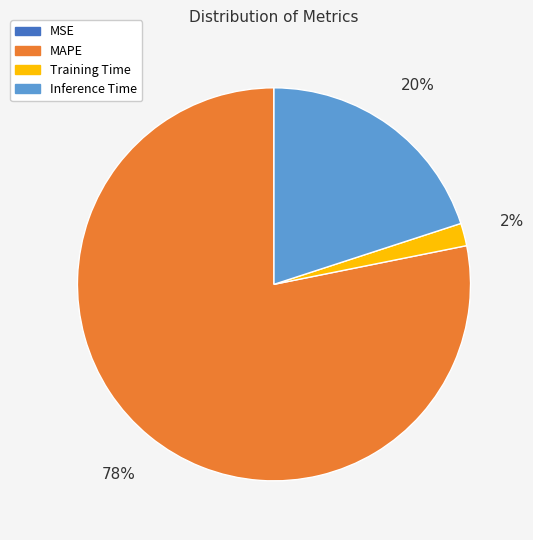

Does Inference Time account for over 50% of the chart?

No